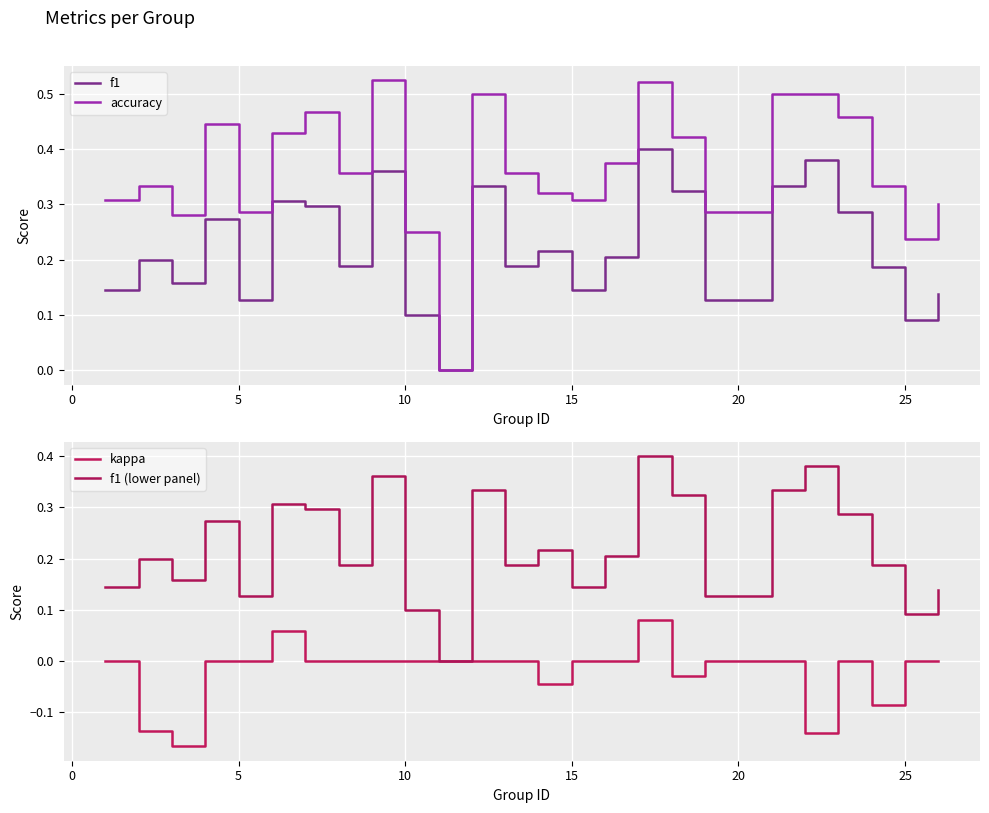

How many values in f1 are above zero?

24